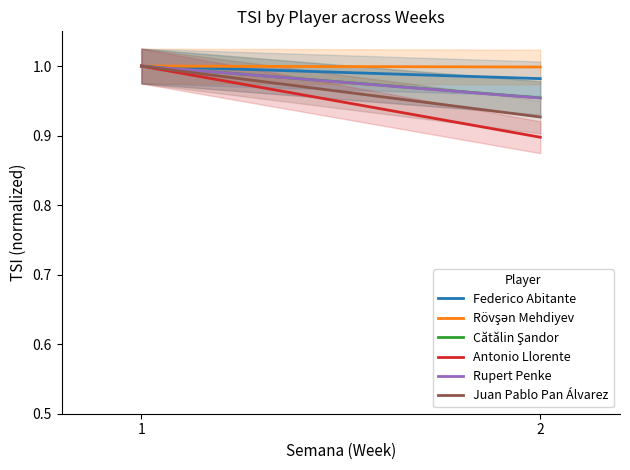

Reading left to right, list all the values displayed in this chart.

Federico Abitante: 1=1.0	2=1.0
Rövşən Mehdiyev: 1=1.0	2=1.0
Cătălin Şandor: 1=1.0	2=1.0
Antonio Llorente: 1=1.0	2=0.9
Rupert Penke: 1=1.0	2=1.0
Juan Pablo Pan Álvarez: 1=1.0	2=0.9